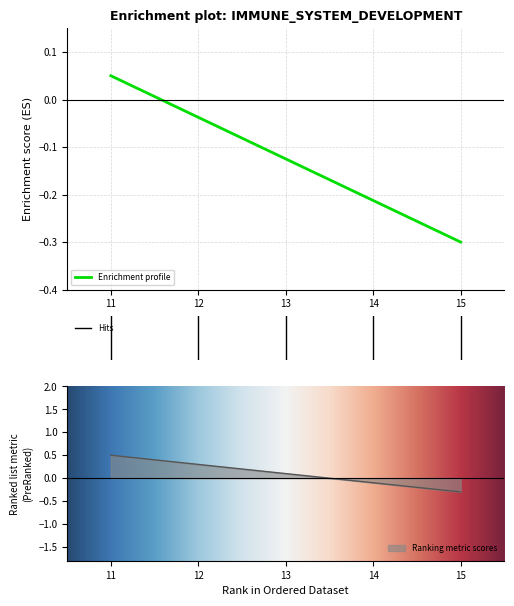

Rank the categories by value from lowest to highest.

15, 14, 13, 12, 11